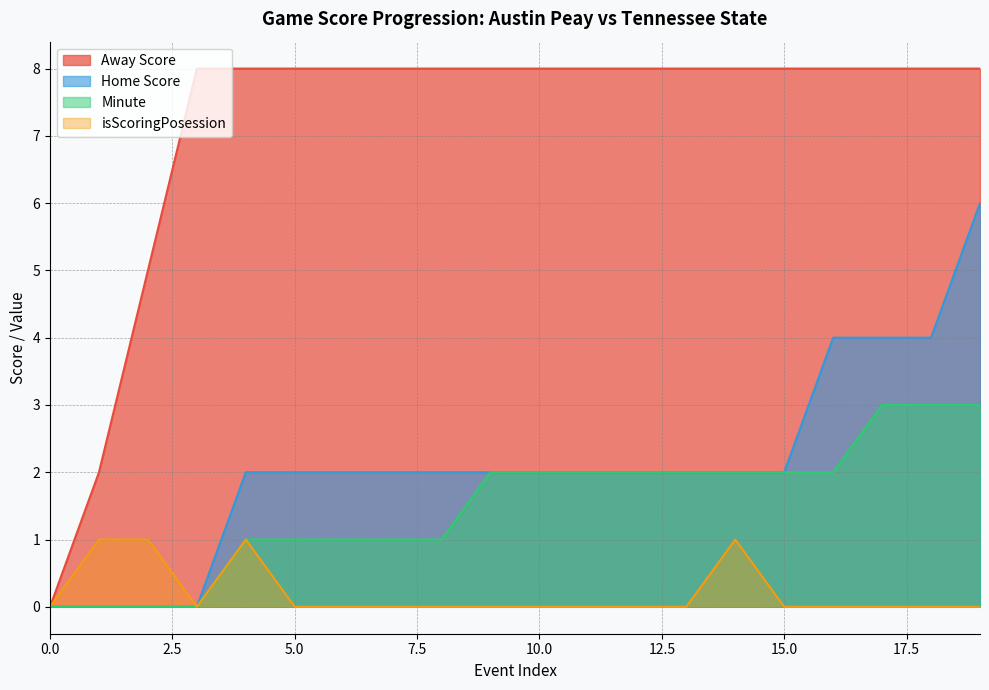

At 4, list the series in order from largest to smallest.

Away Score, Home Score, Minute, isScoringPosession